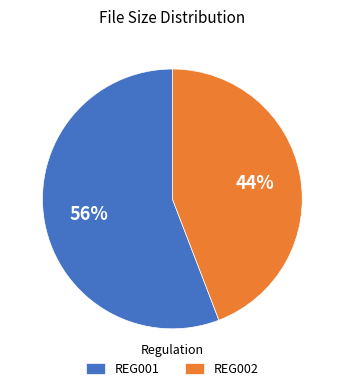

Do REG001 and REG002 together represent more than half of the pie?

Yes